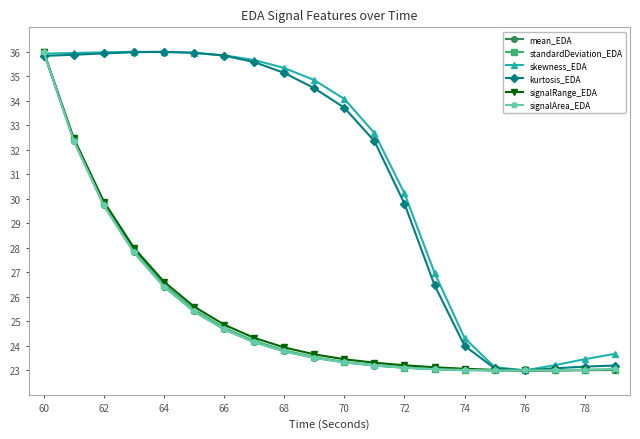

At how many categories does at least one series exceed 24?

15